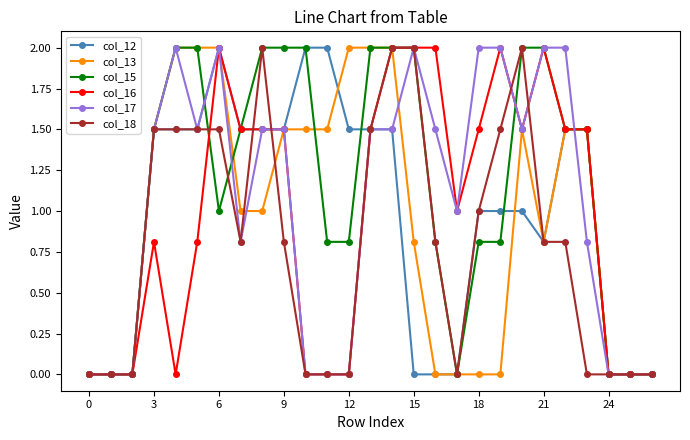

What is the maximum value shown in the chart?

2.0